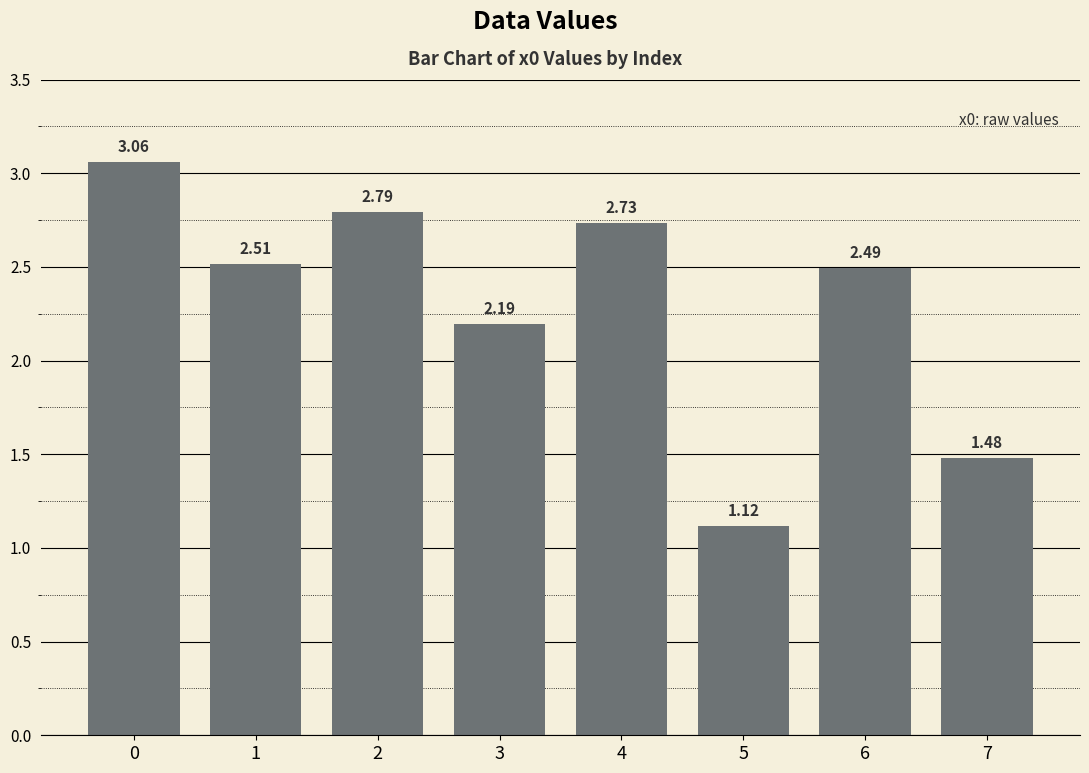

At which label is the value closest to 2?

3